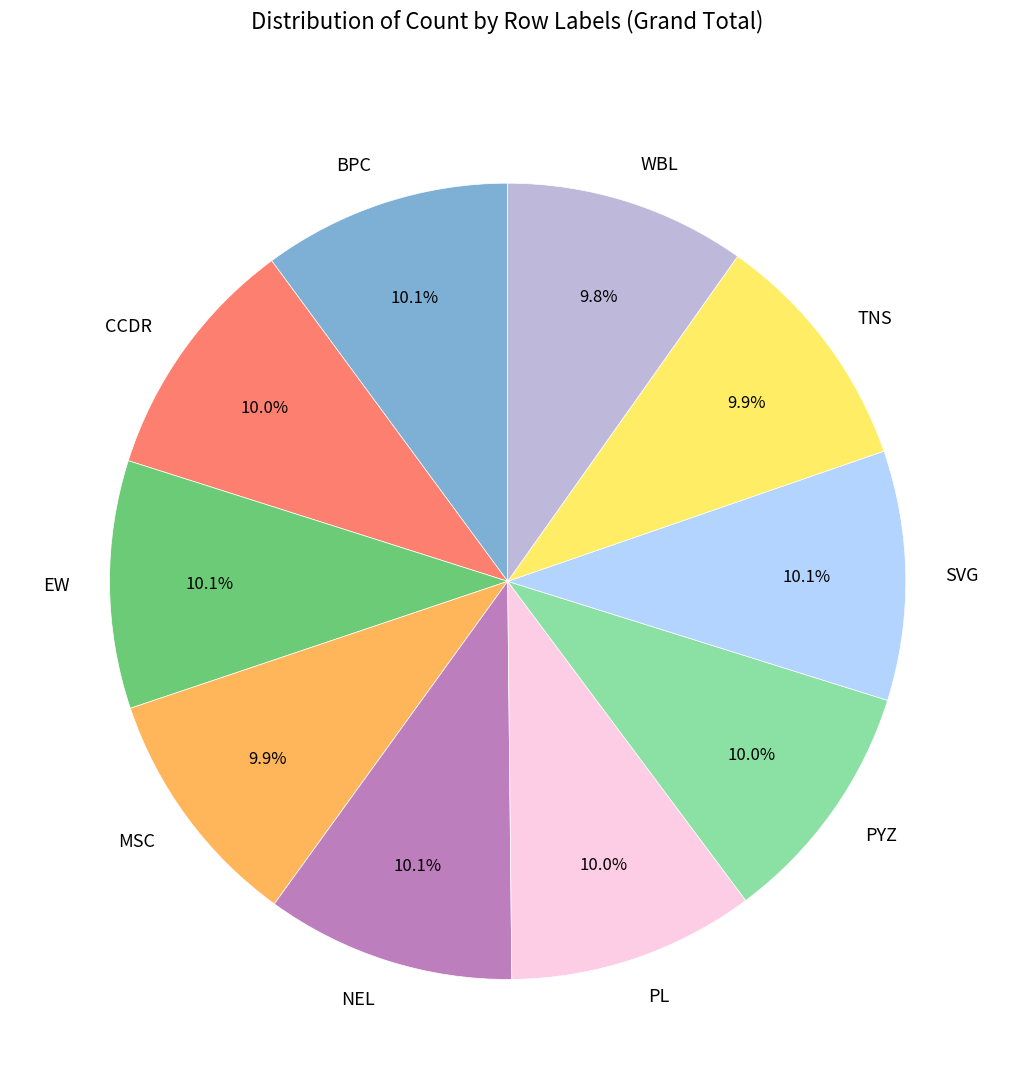

Is there a majority slice in this chart?

No